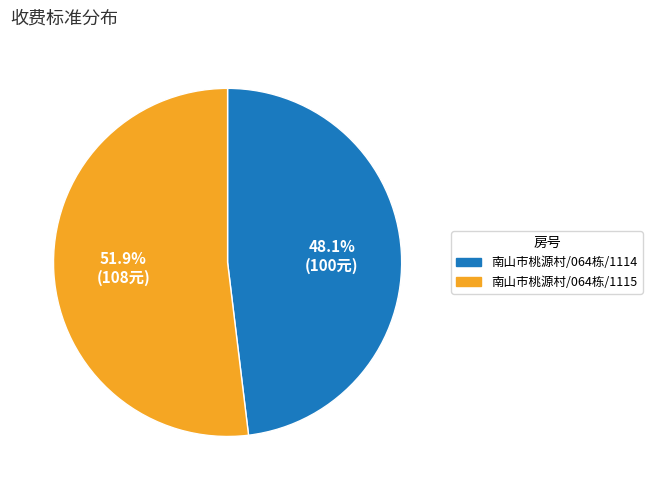

Which category has the biggest portion of the pie?

南山市桃源村/064栋/1115